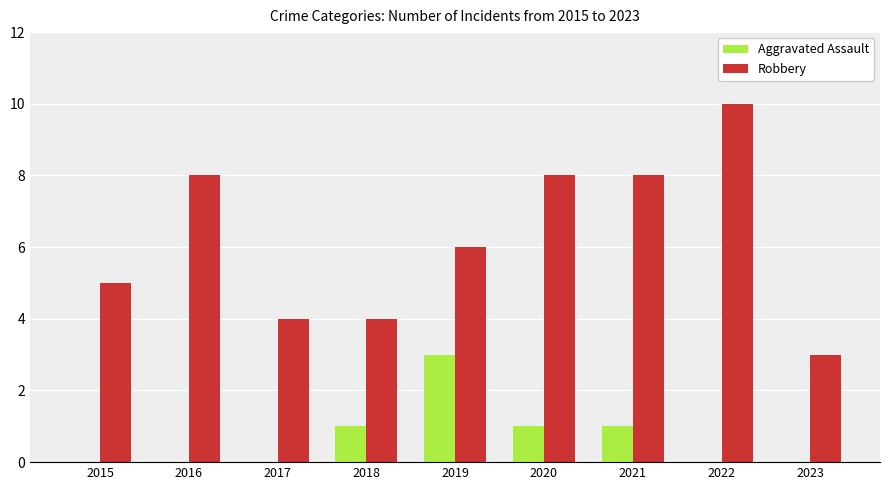

Reading left to right, what are all the values shown in this chart?

Aggravated Assault: 2015=0	2016=0	2017=0	2018=1	2019=3	2020=1	2021=1	2022=0	2023=0
Robbery: 2015=5	2016=8	2017=4	2018=4	2019=6	2020=8	2021=8	2022=10	2023=3